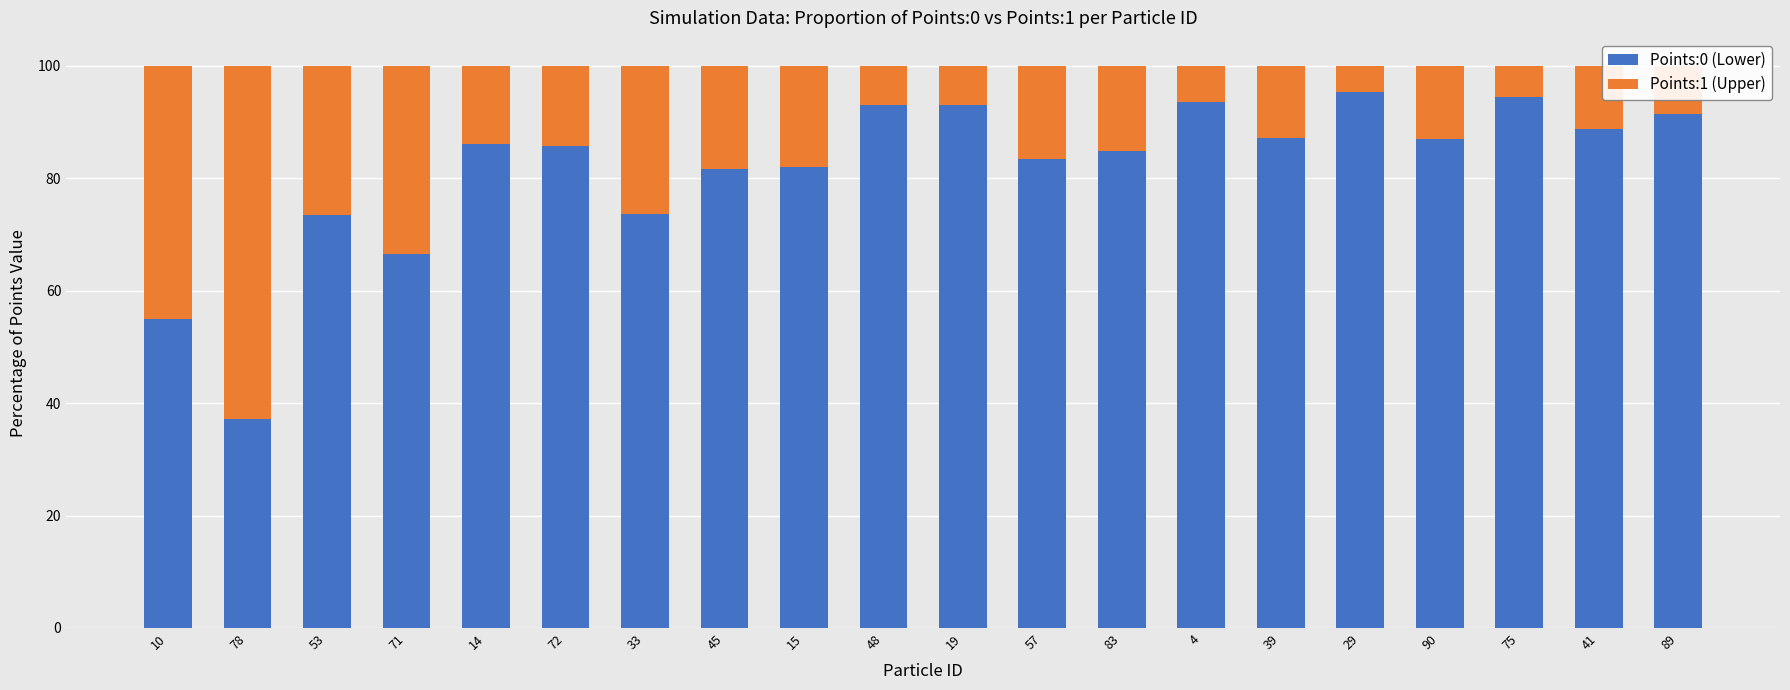

The Points:0 (Lower) series shows 93.1 at 48. True or false?

True